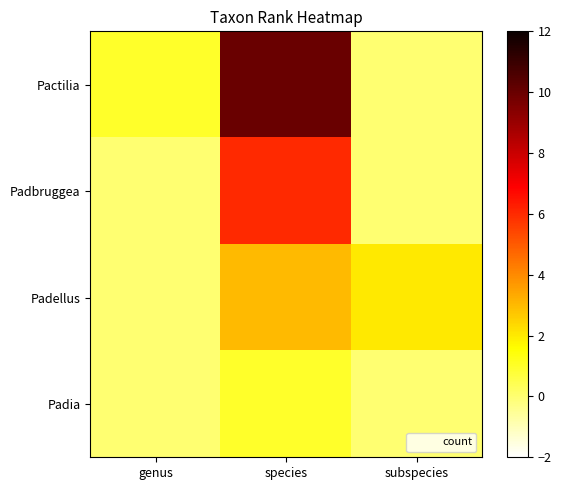

Which category has the highest value across all series?

species